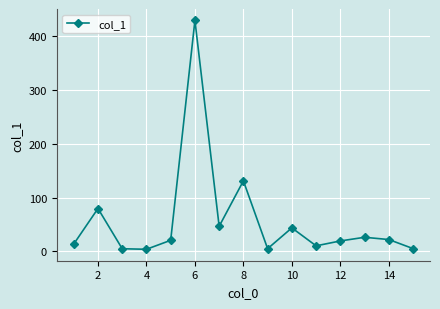

What is the value of the 7th point from the left?

46.7